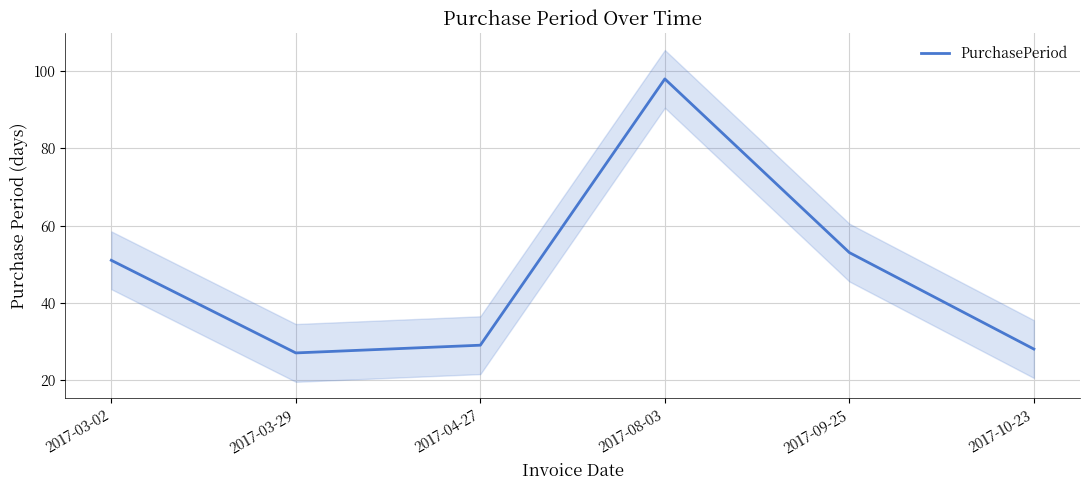

What is the maximum value shown in the chart?

98